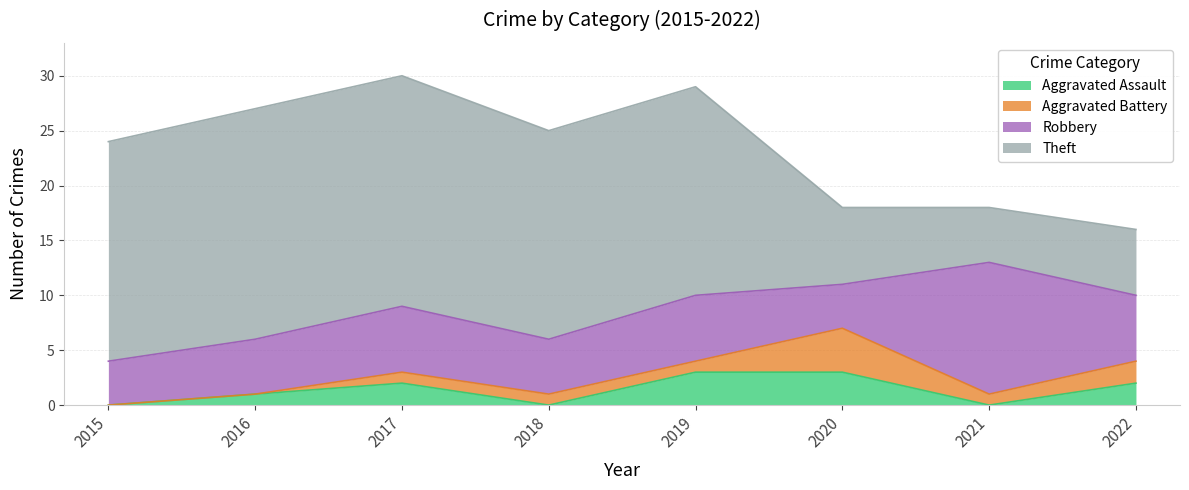

Which has a higher value, 2022 or 2015?

2022